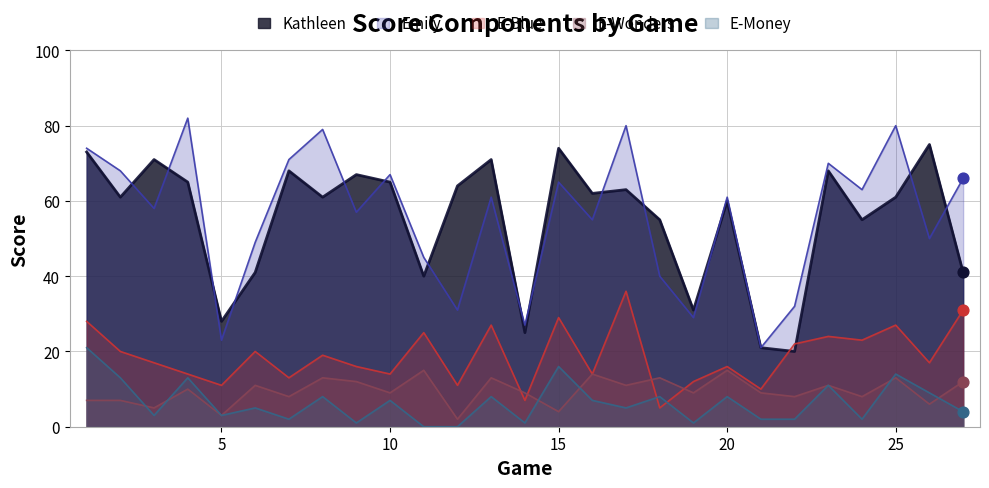

Which series contains the lowest Y value?

E-Money